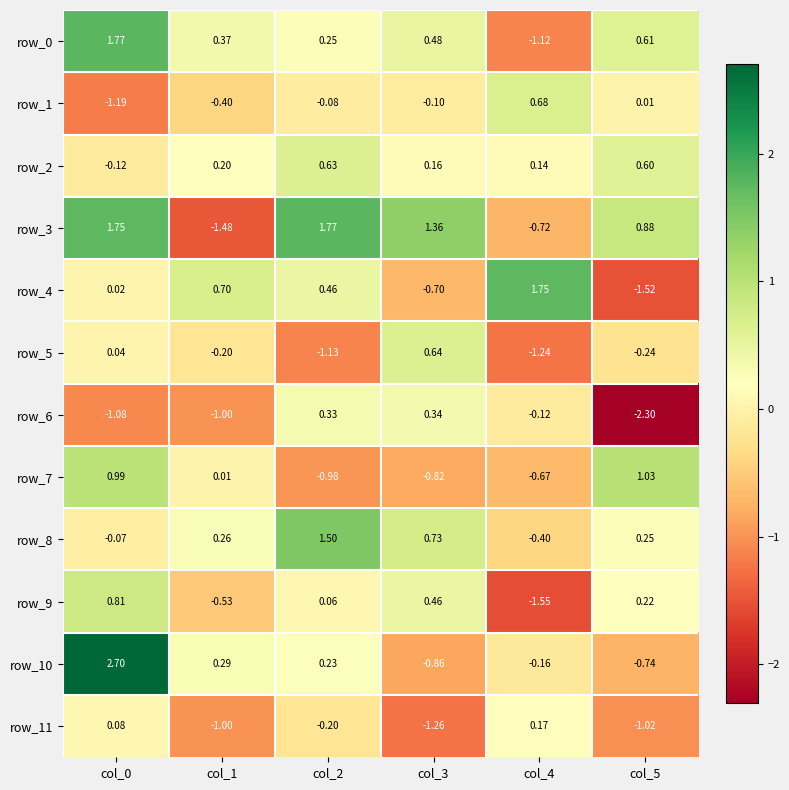

How many values in row_4 are above zero?

4